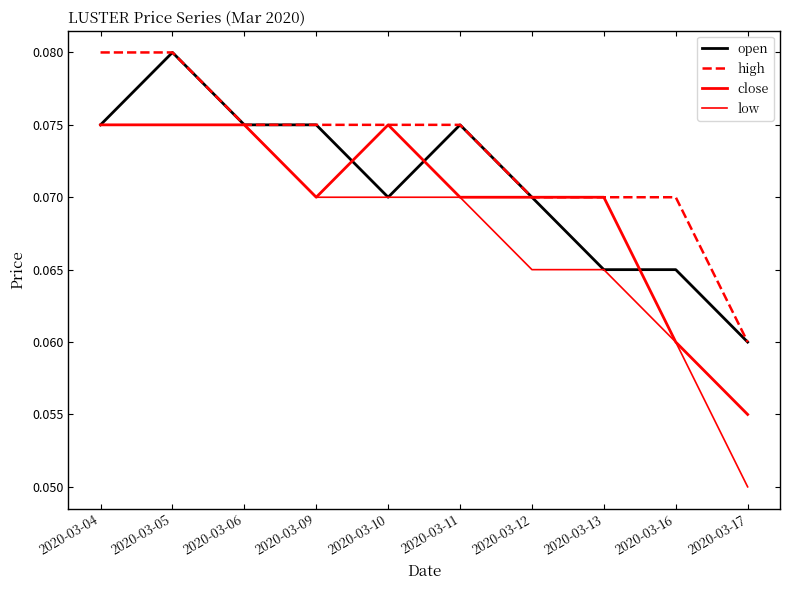

Is this an area chart (filled region under the line)?

No